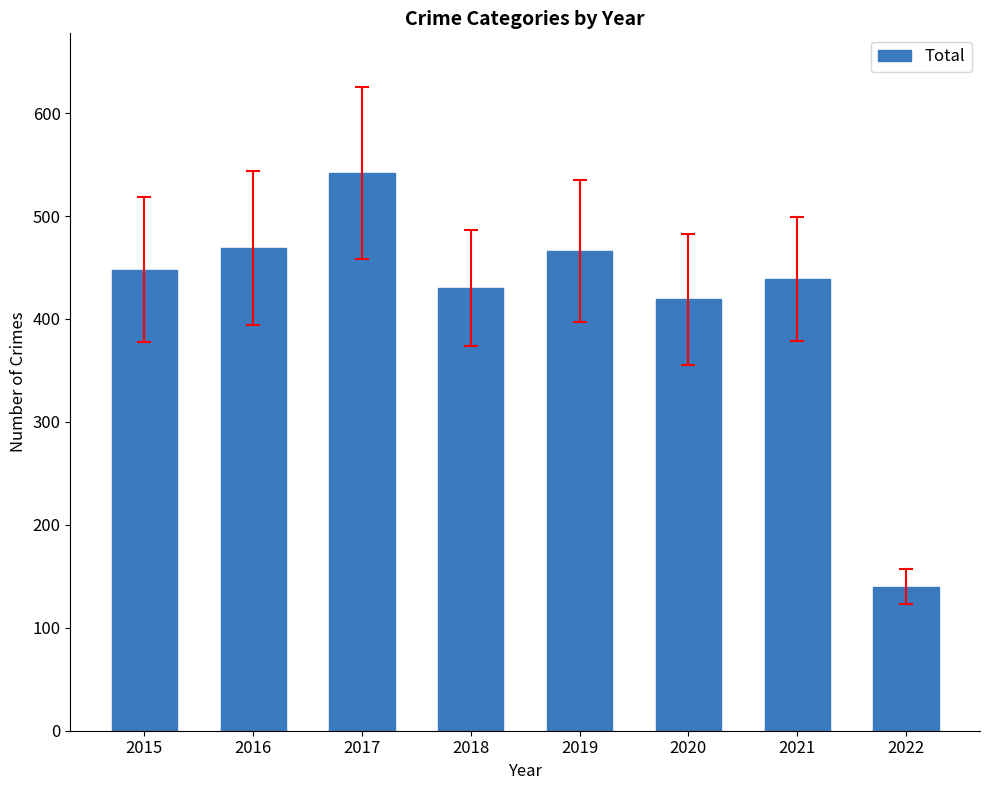

What is the average value?

419